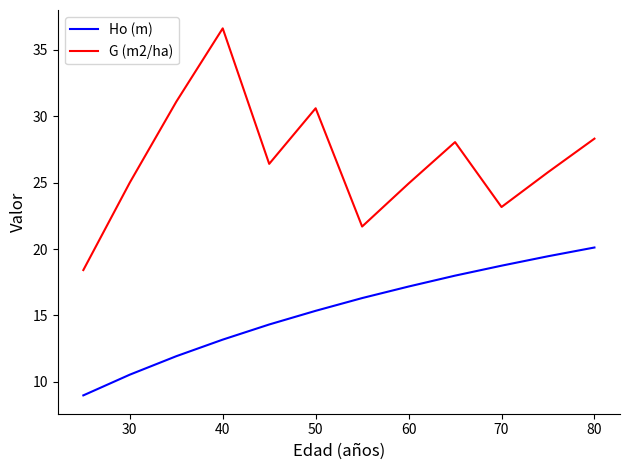

What is the difference between the maximum and minimum values in the Ho (m) series?

11.1